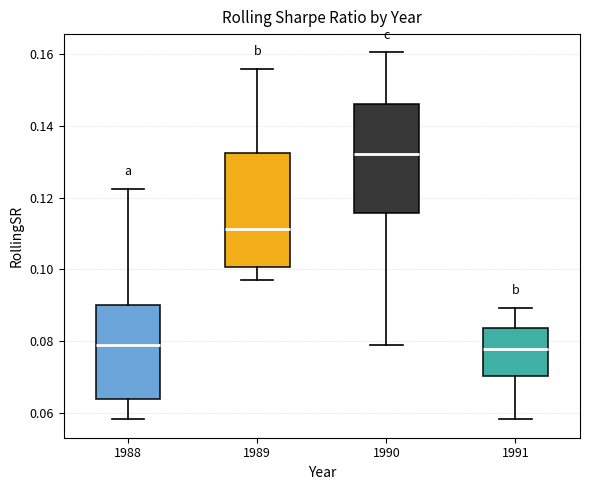

Reading left to right, read every box against the y-axis: the position of its median line, the range the box covers, and the ends of its whiskers. The values are not printed on the chart, so give them approximately, as read against the axis.

1988: median 0.078, box 0.064 to 0.090, whiskers 0.058 to 0.122
1989: median 0.112, box 0.100 to 0.132, whiskers 0.096 to 0.156
1990: median 0.132, box 0.116 to 0.146, whiskers 0.078 to 0.160
1991: median 0.078, box 0.070 to 0.084, whiskers 0.058 to 0.090